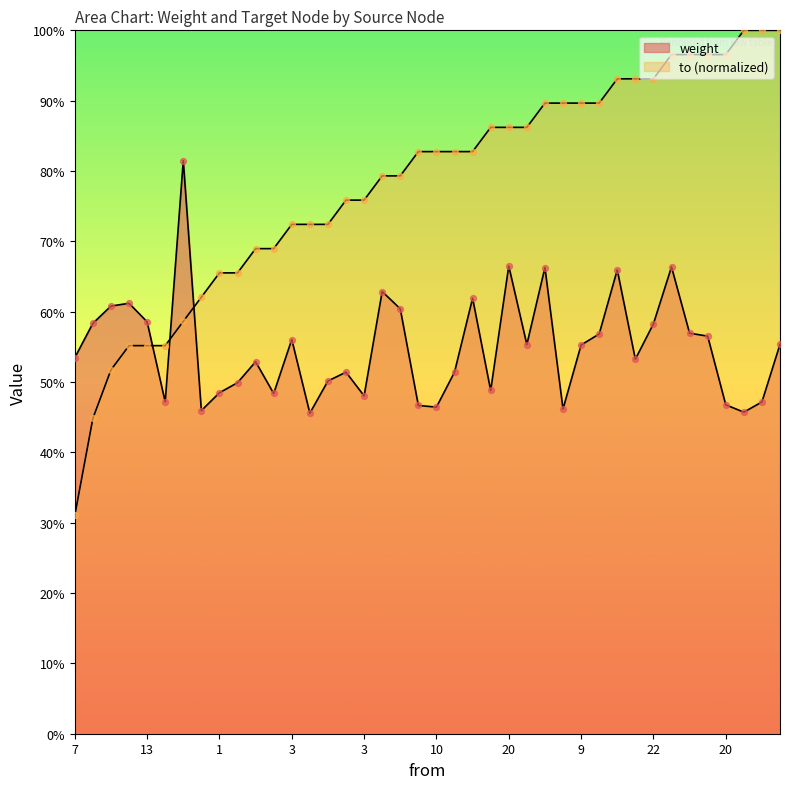

At which category is the sum across all series the highest?

8